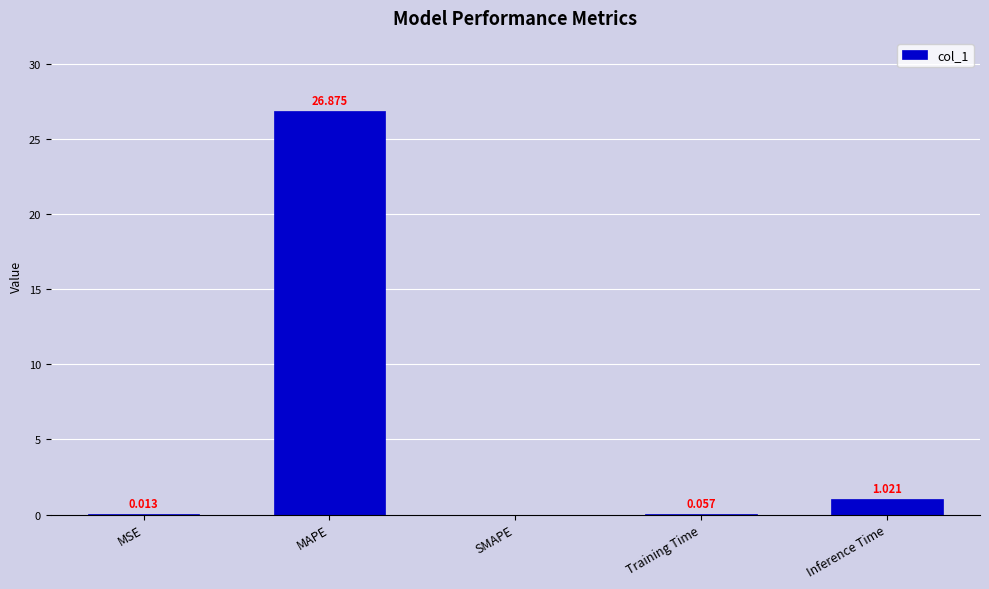

Between MAPE and SMAPE, which is larger?

MAPE